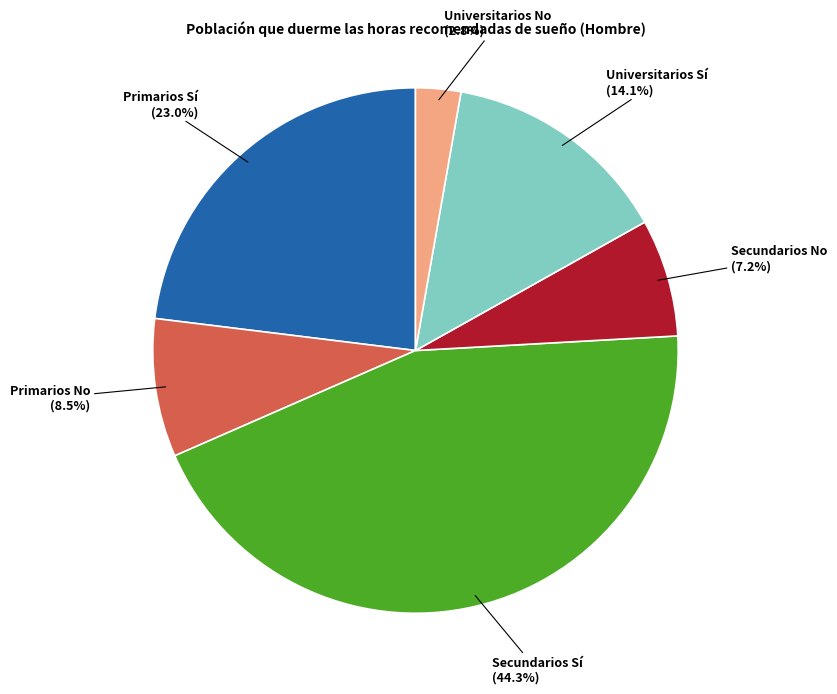

Does any single category account for the majority?

No